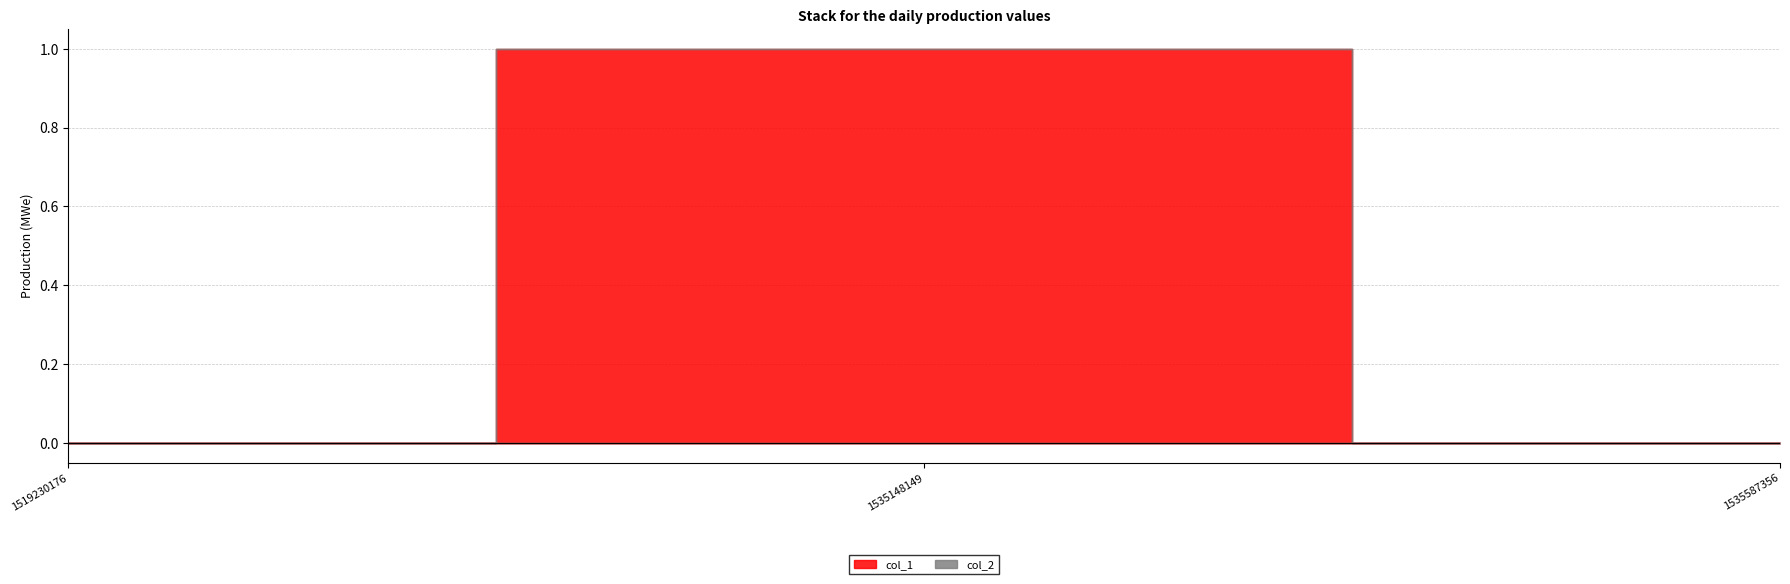

Which label corresponds to the largest value in the chart?

1535148149